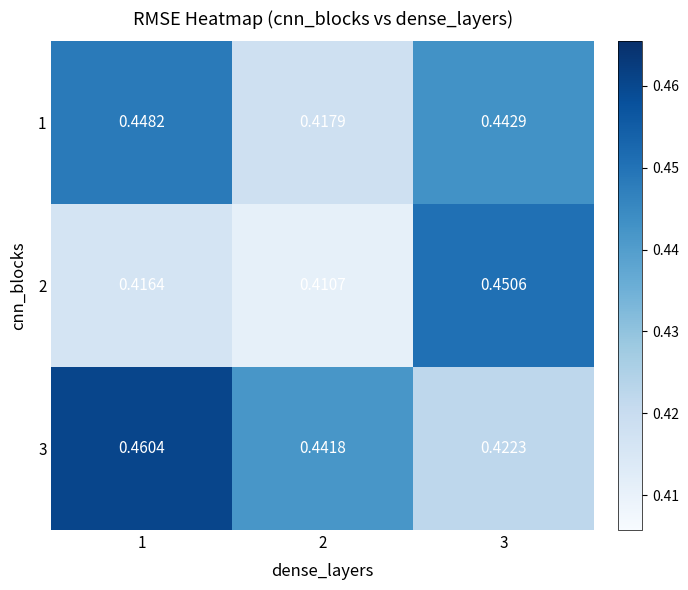

Is the value of 2 at 3 greater than the value of 1 at 3?

Yes